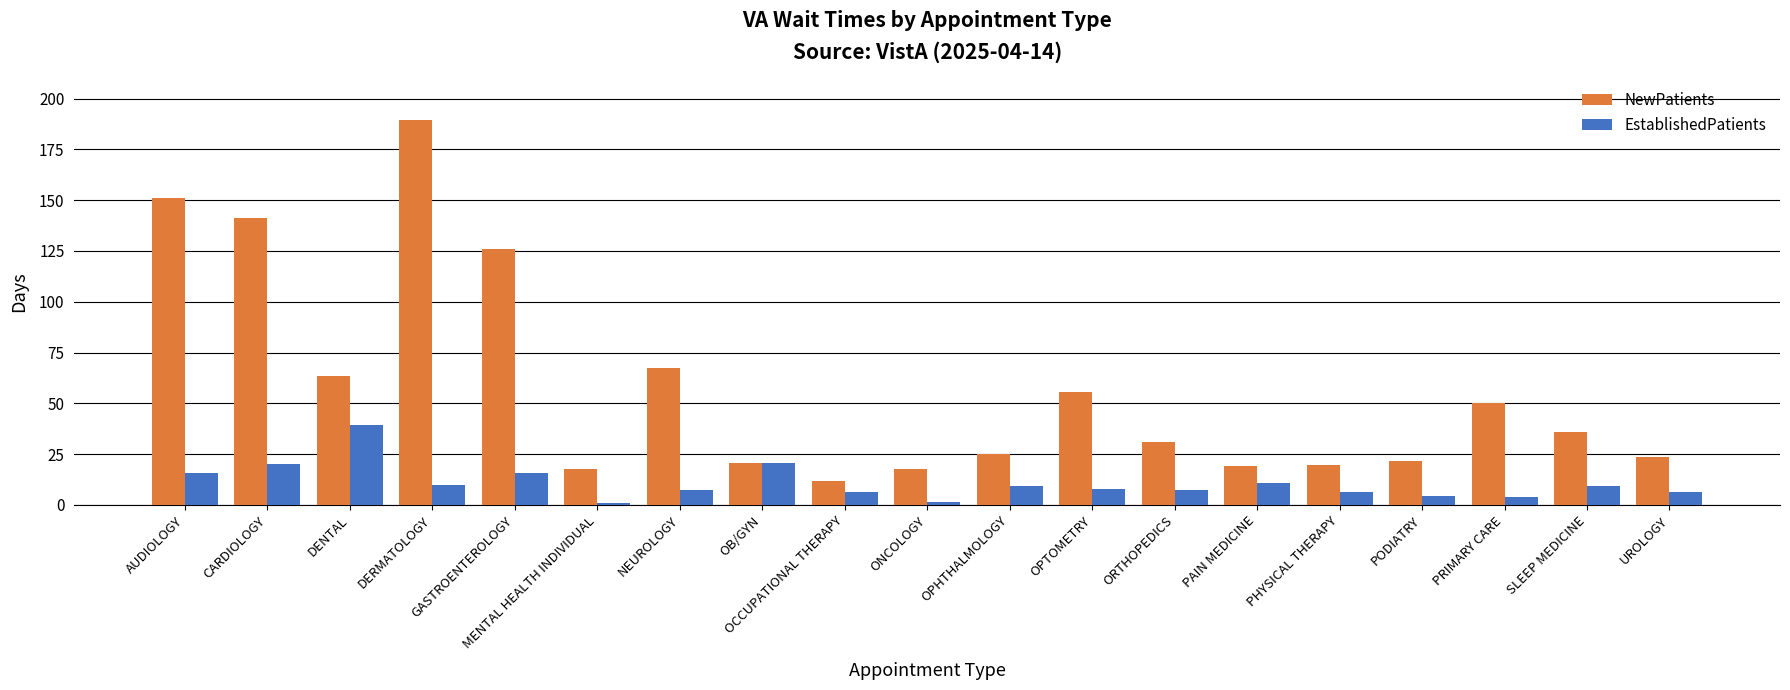

What is the sum of all NewPatients values?

1087.1